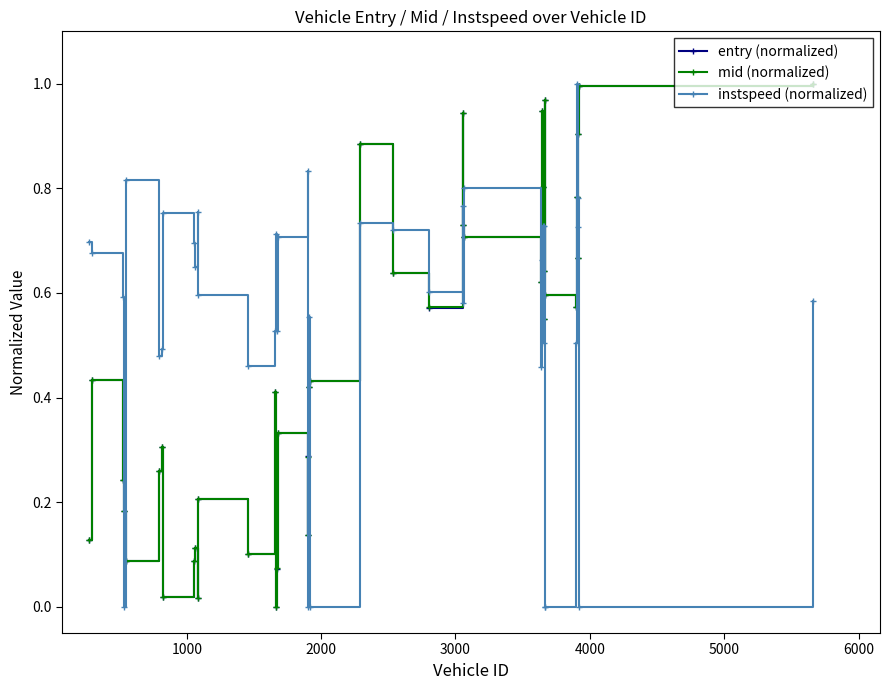

After their last crossing, which series has the higher values: mid (normalized) or instspeed (normalized)?

mid (normalized)